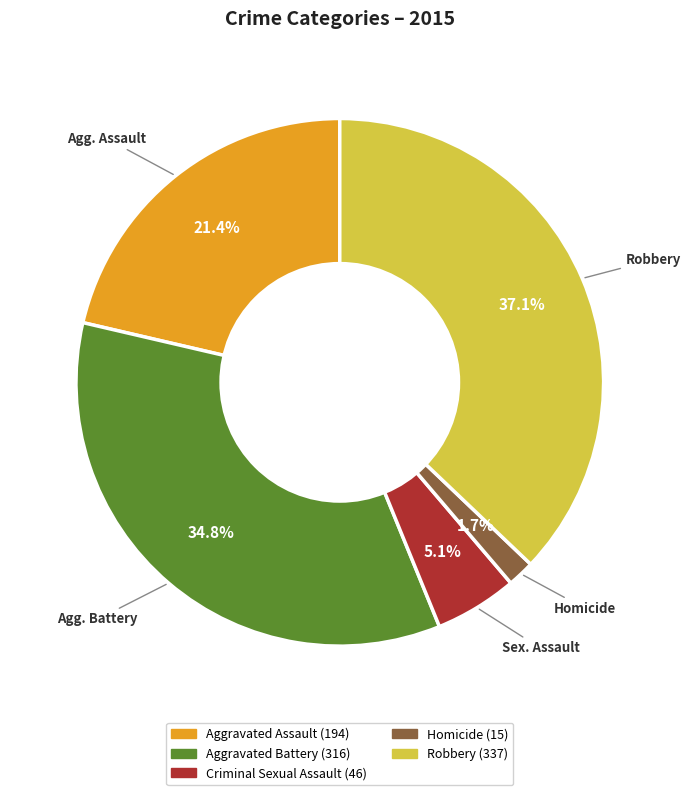

Which slice is the largest?

Robbery